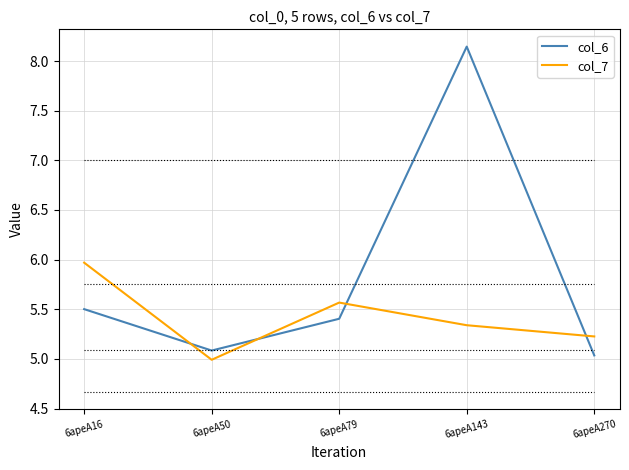

Which series has the largest range (max minus min)?

col_6